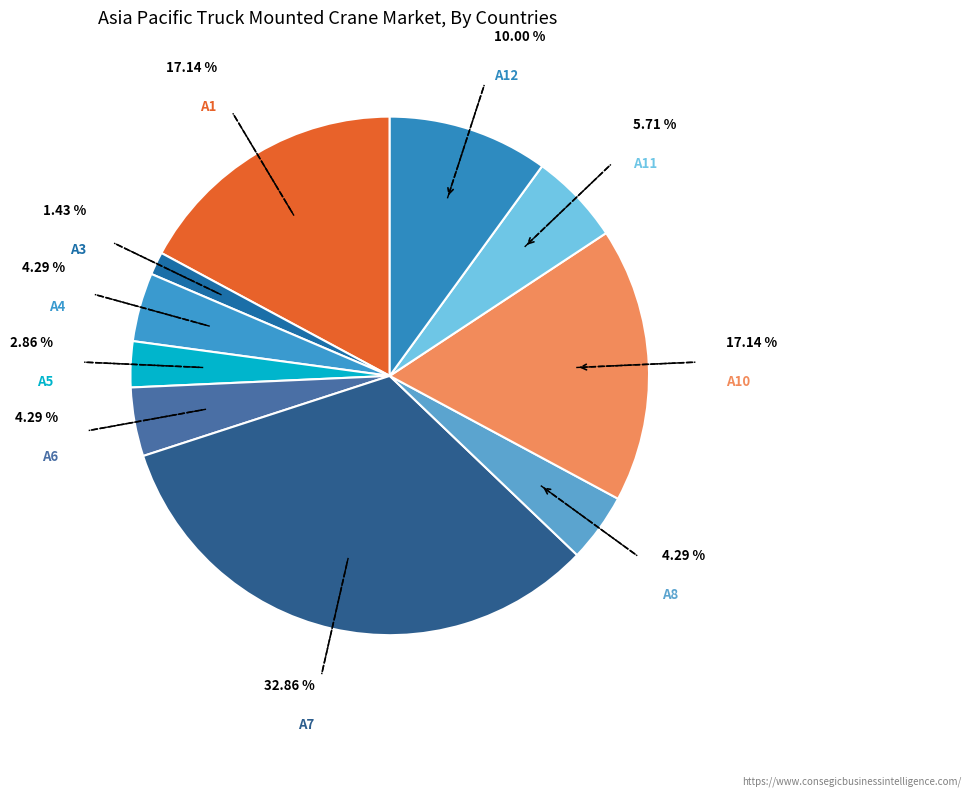

The A7 slice represents 33% of the pie. True or false?

True